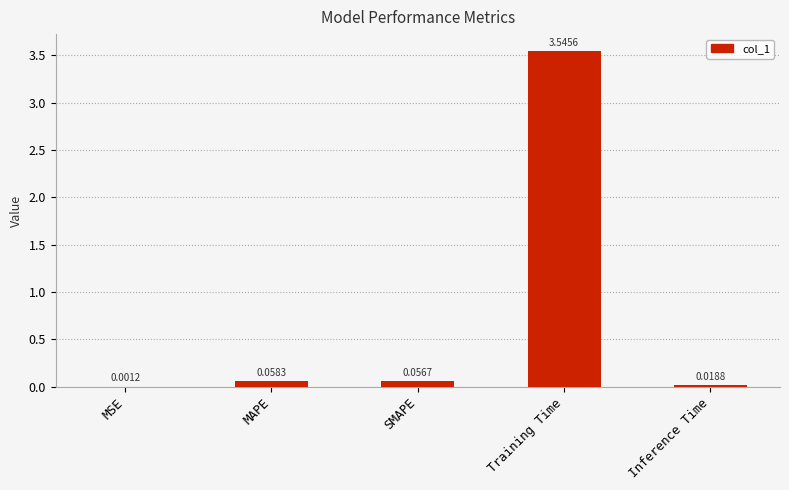

What is the sum of all values?

3.7